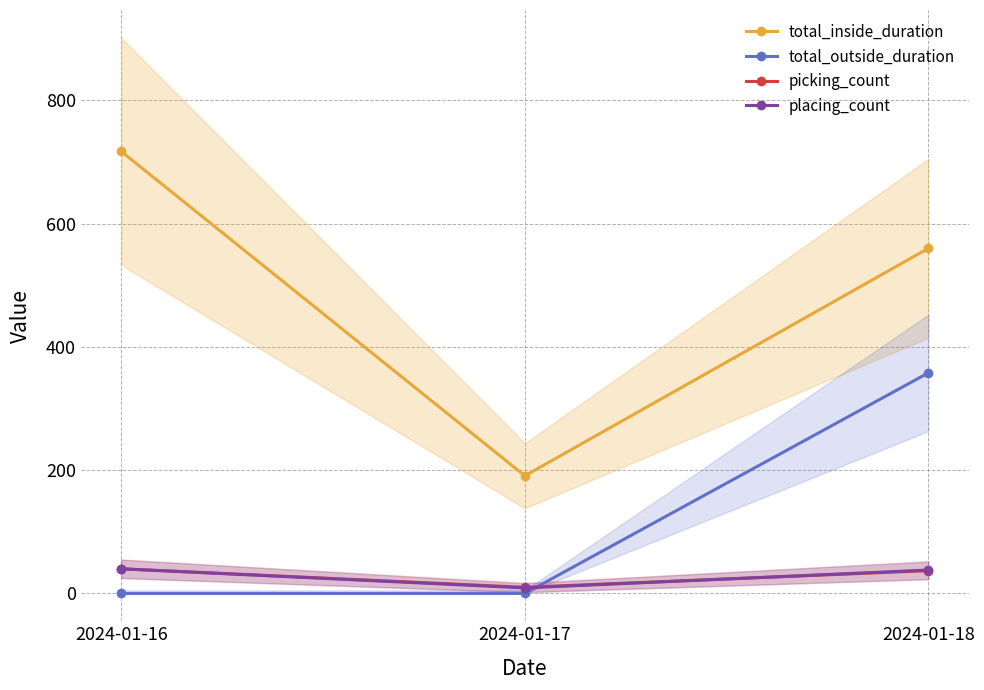

What are all the series names shown in the legend?

total_inside_duration, total_outside_duration, picking_count, placing_count